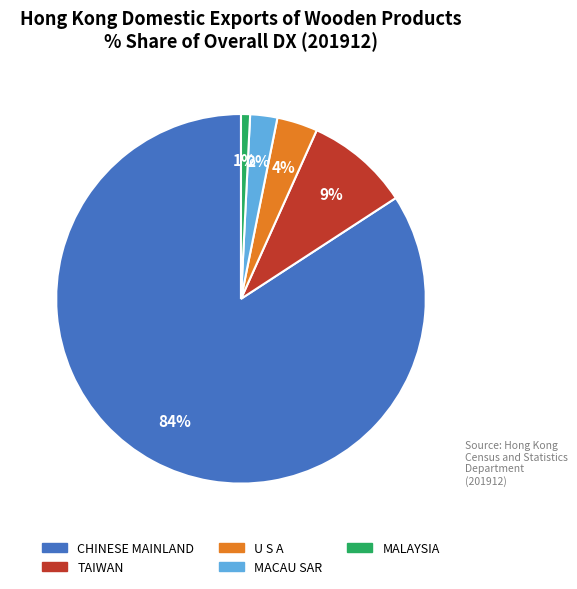

The MALAYSIA slice represents 11% of the pie. True or false?

False